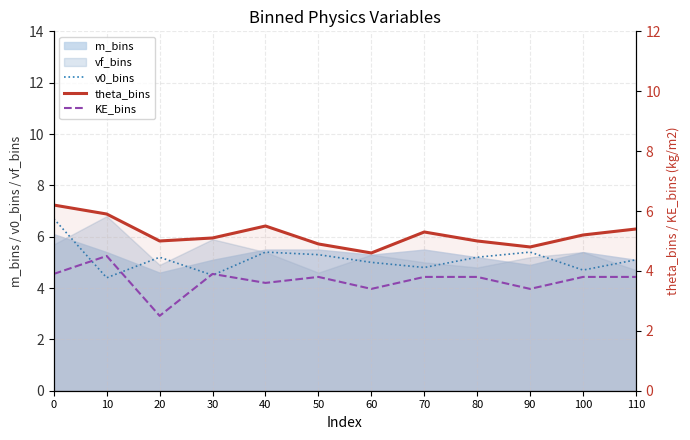

The KE_bins series shows 3.9 at 0. True or false?

True